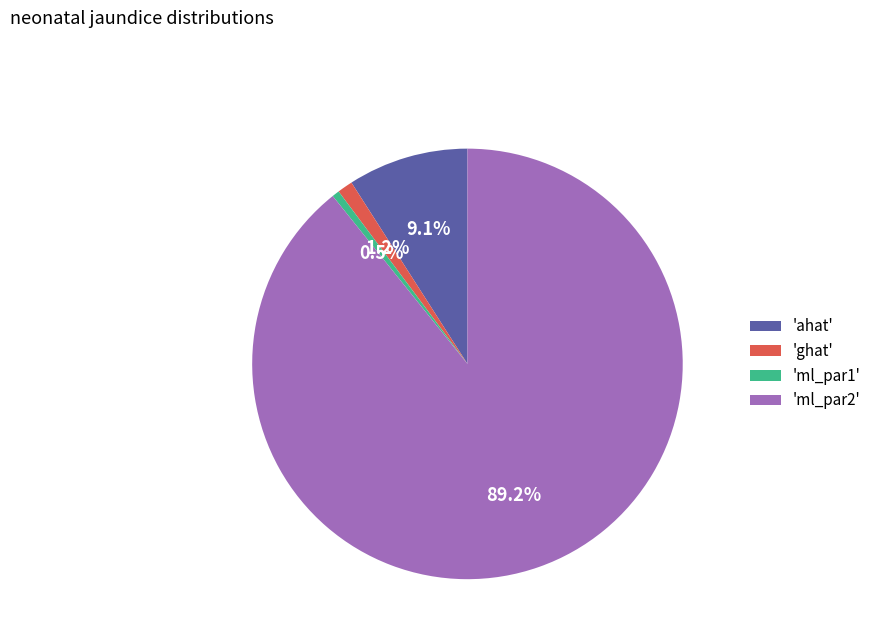

Is there any slice that represents more than half of the pie?

Yes